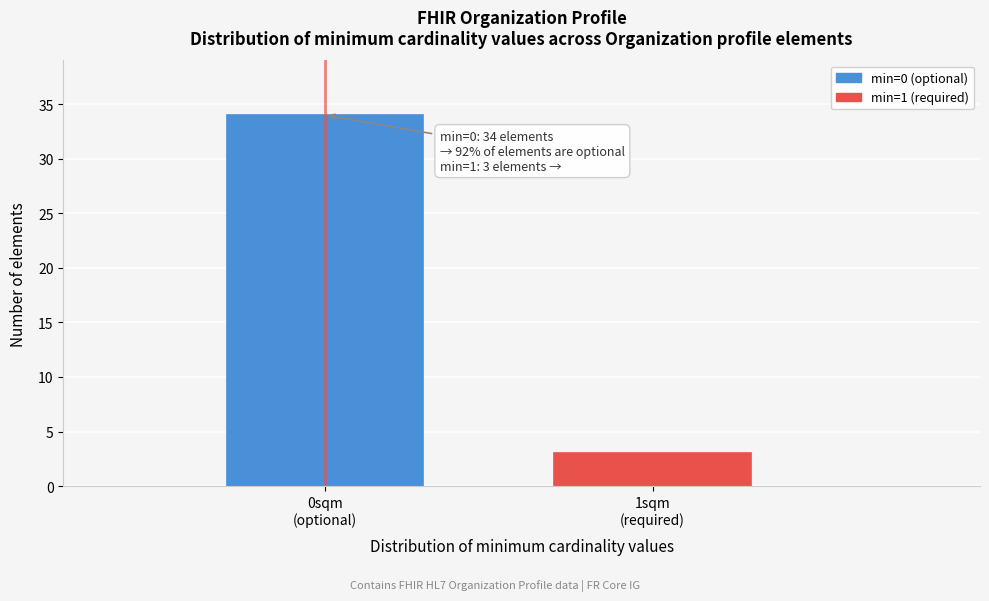

Reading right to left, what are all the values shown in this chart?

3	34